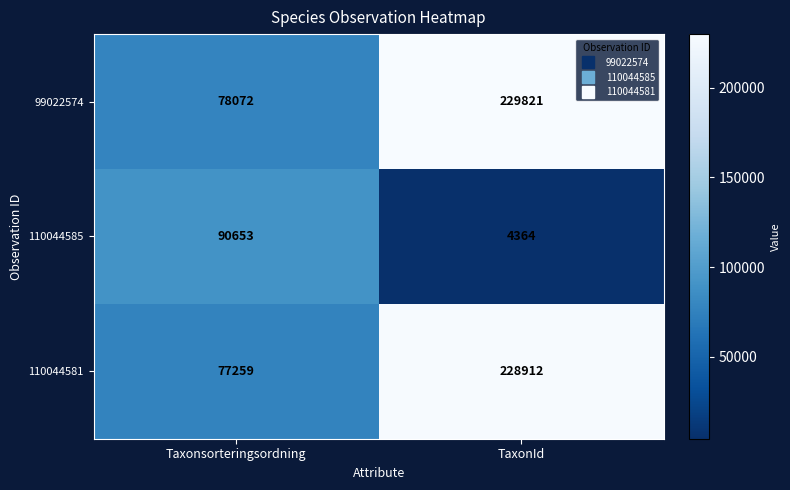

The 99022574 series shows 229821 at TaxonId. True or false?

True